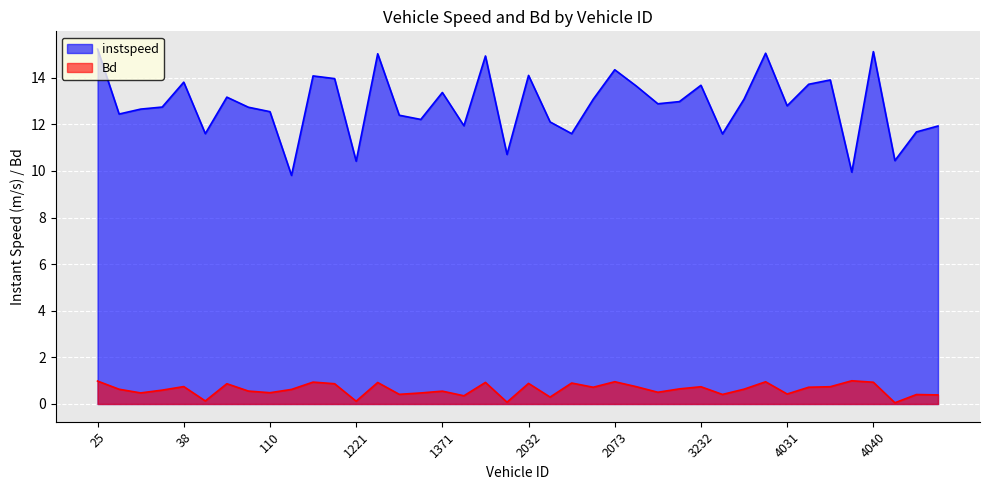

What is the sum of the Bd values at 1371 and 1228?

1.0